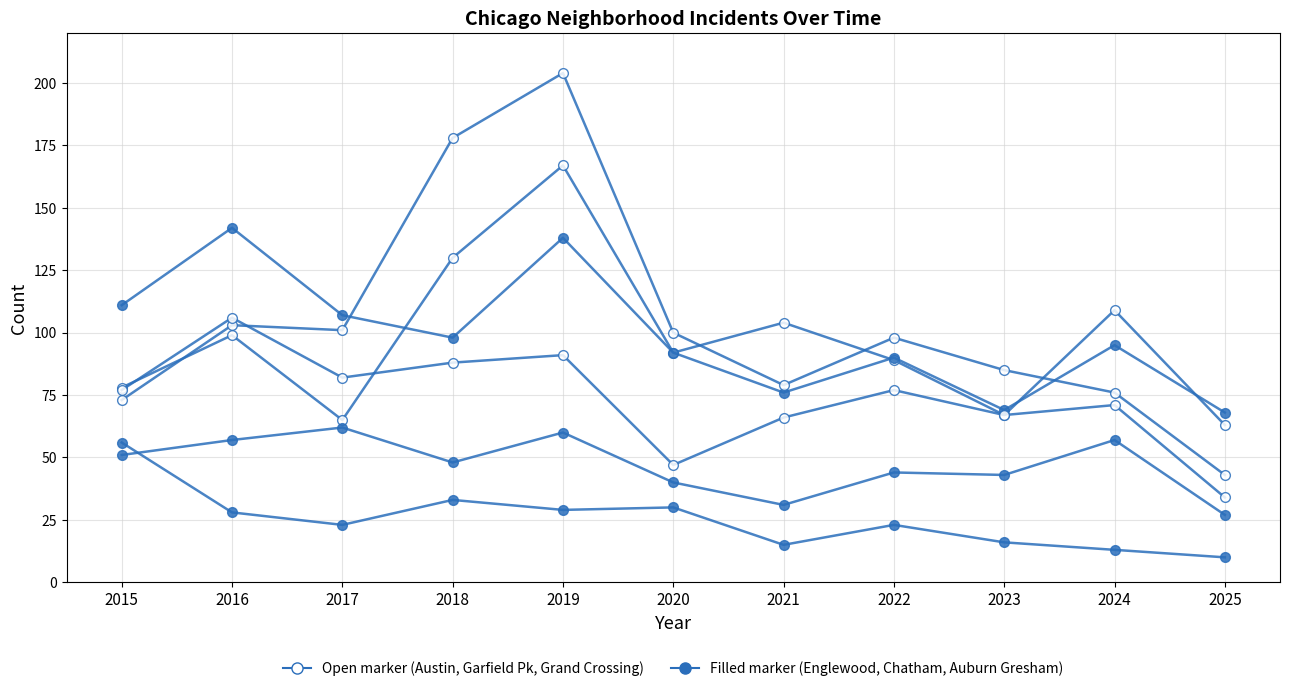

How many distinct data groups are displayed?

6